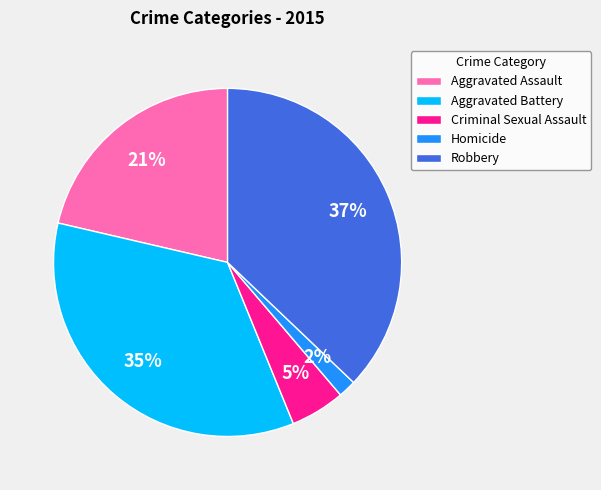

What percentage is the Homicide slice, to the nearest percent?

2%